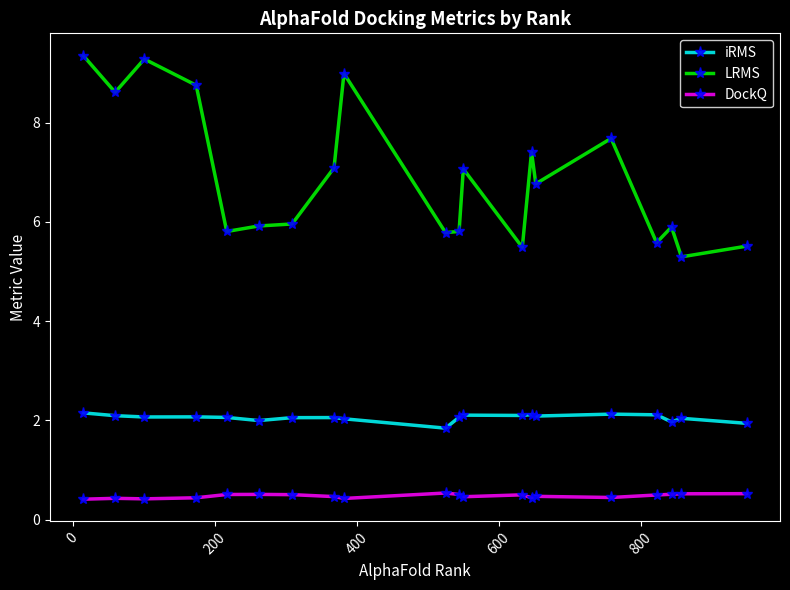

Which series has the largest range (max minus min)?

LRMS